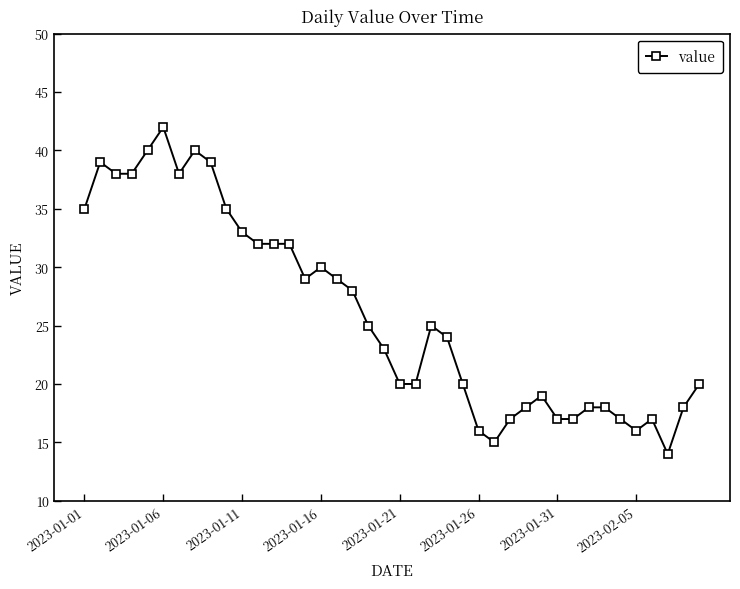

What is the difference between the maximum and minimum values?

28